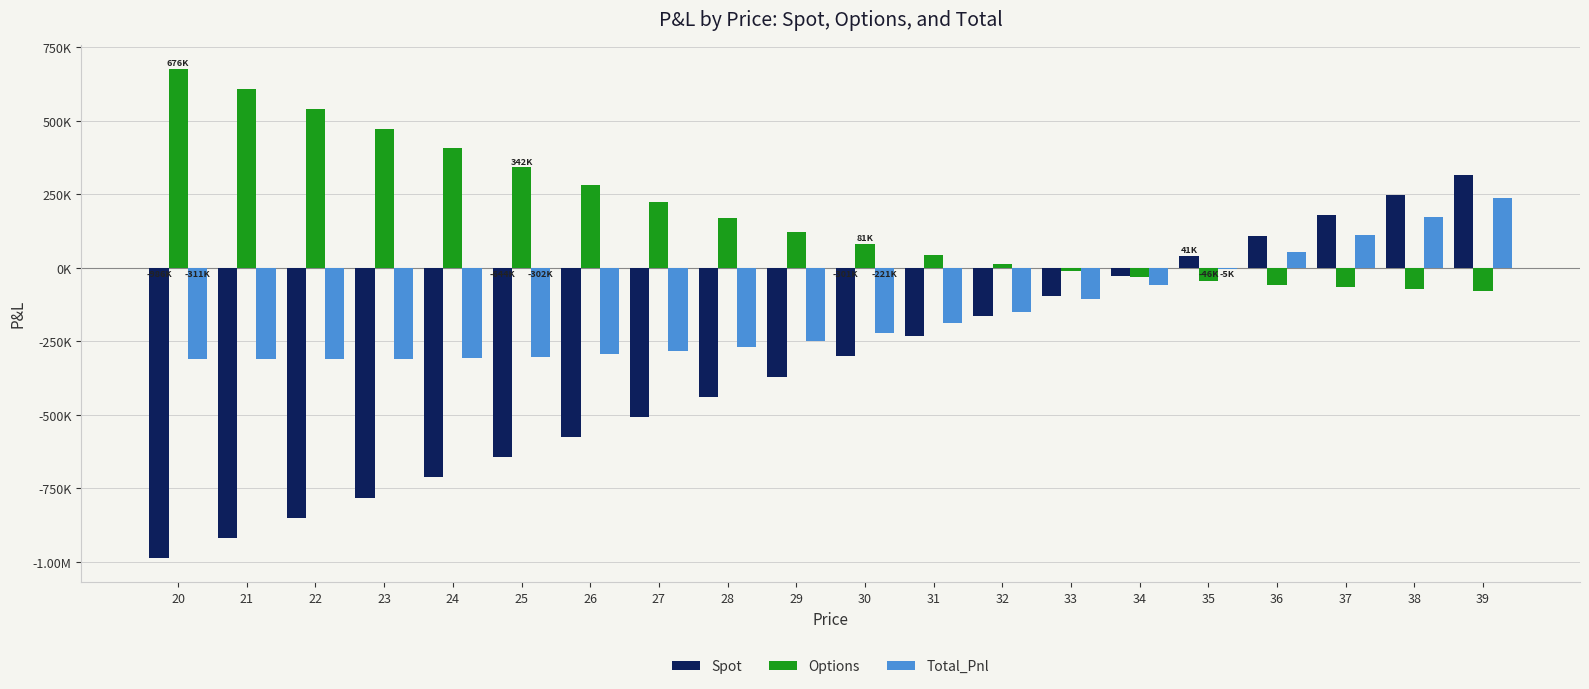

What is the difference between the second highest and minimum values in the Options series?

685313.9